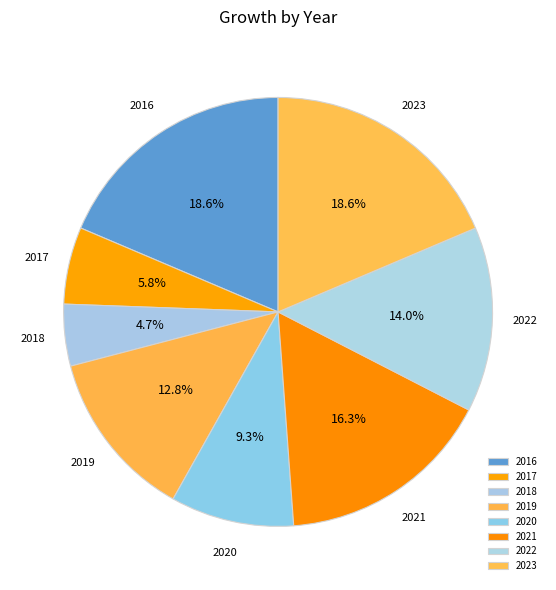

To the nearest percent, what is the average slice percentage?

12%